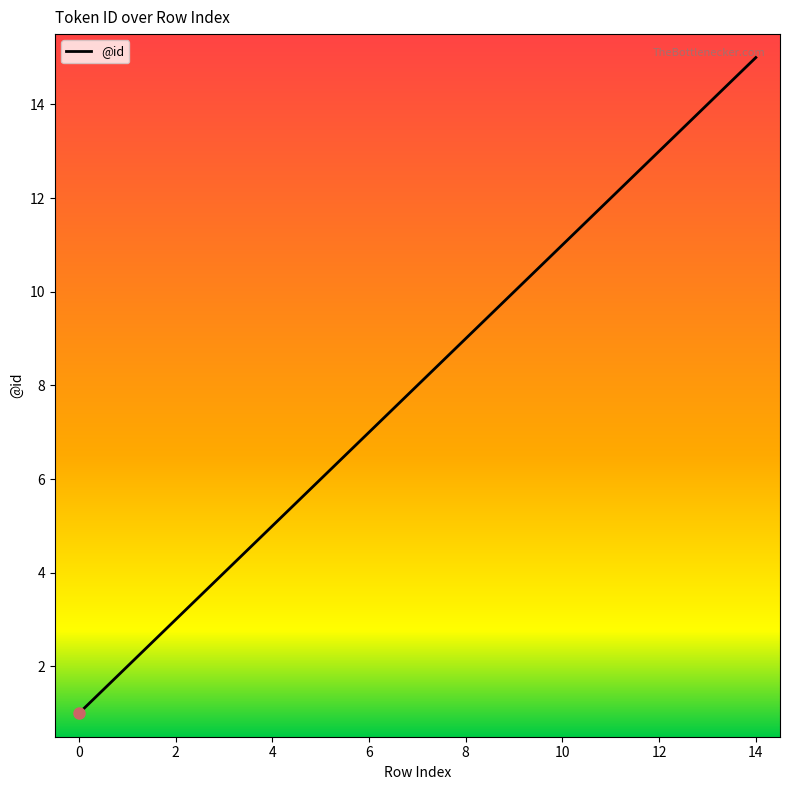

What is the maximum value shown in the chart?

15